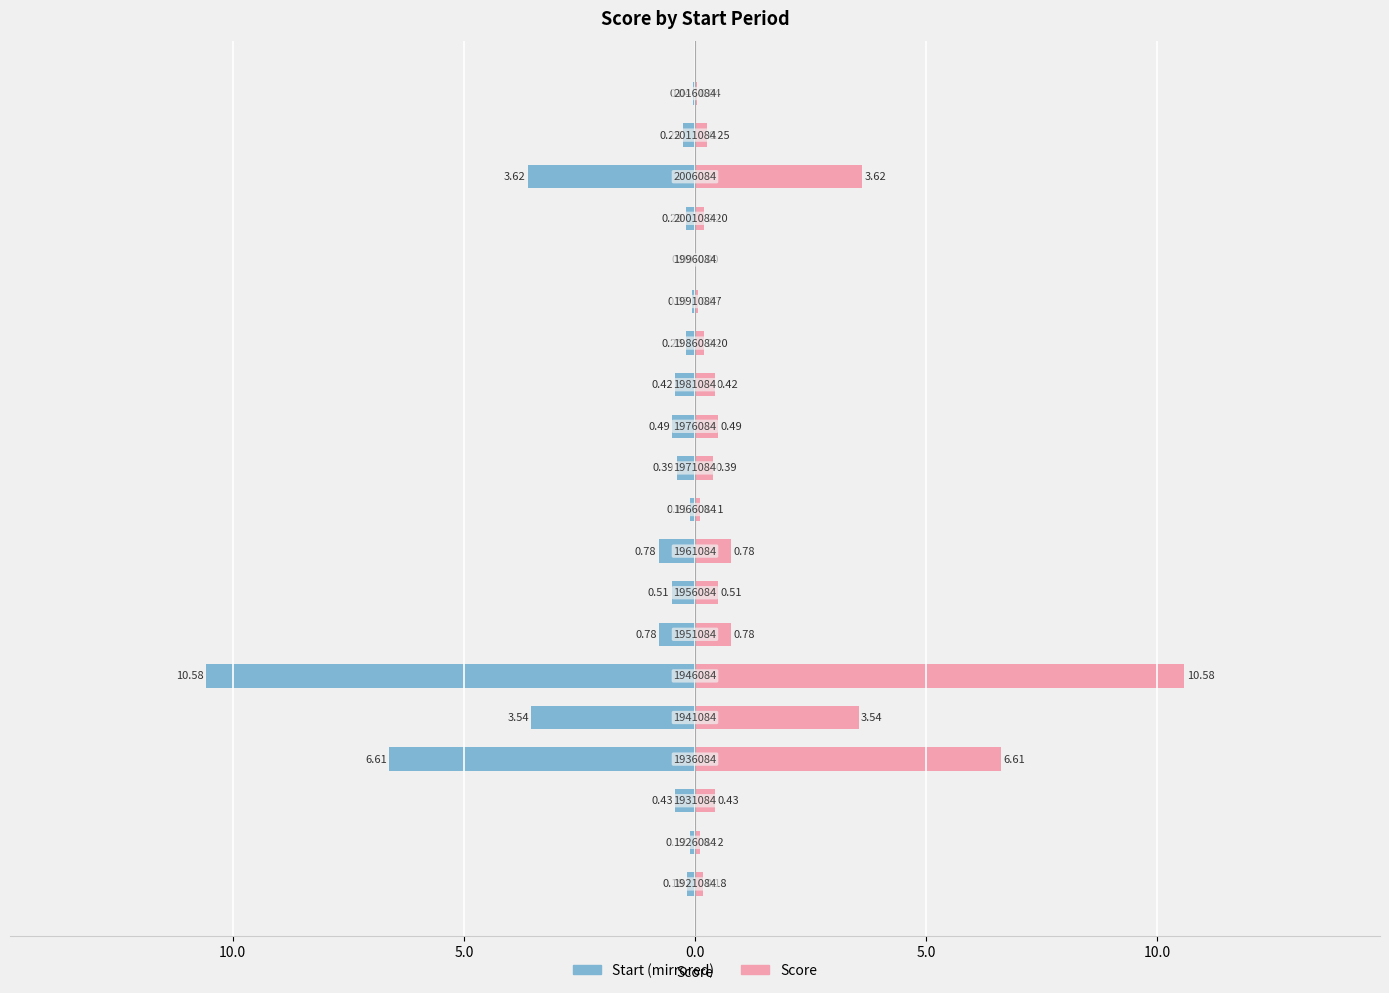

How many bars are there in each group?

2